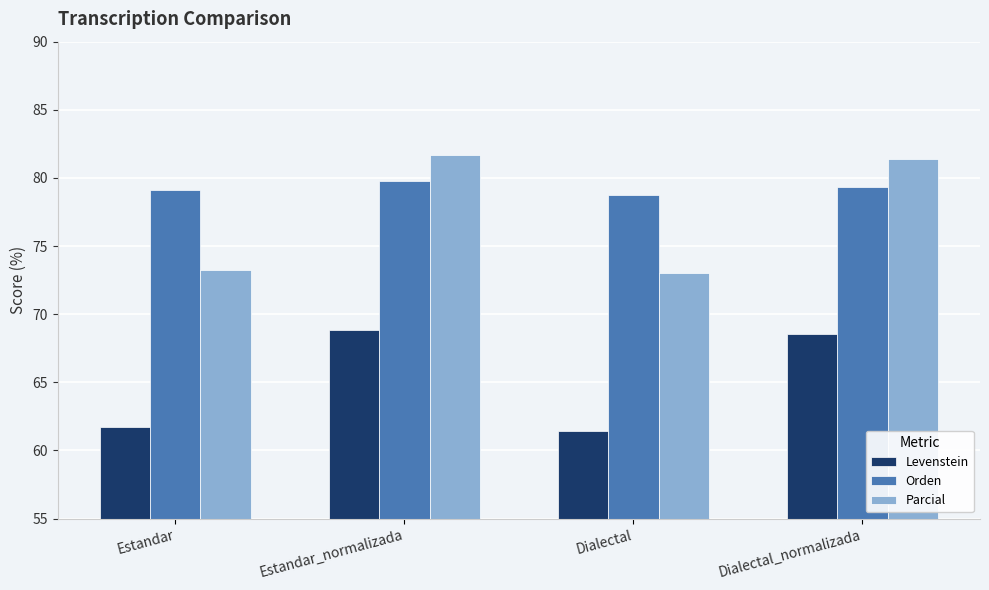

At which category is the sum across all series the highest?

Estandar_normalizada